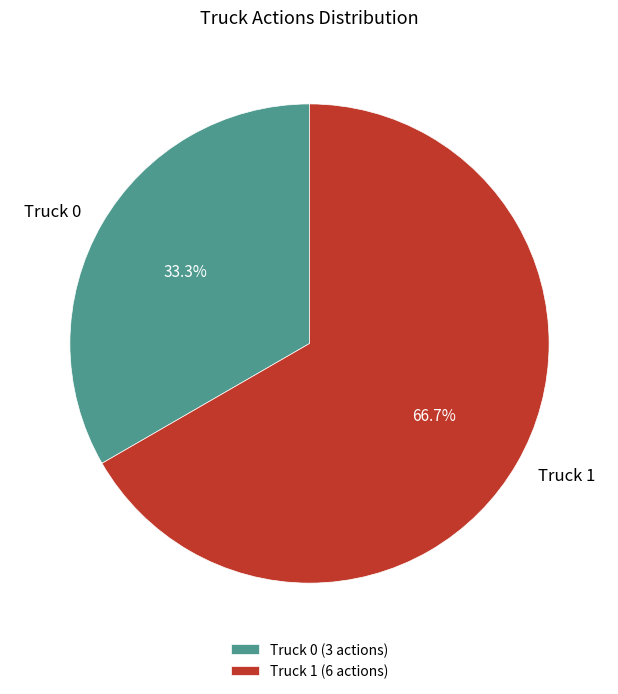

True or false: Truck 1 accounts for 72% of the total.

False